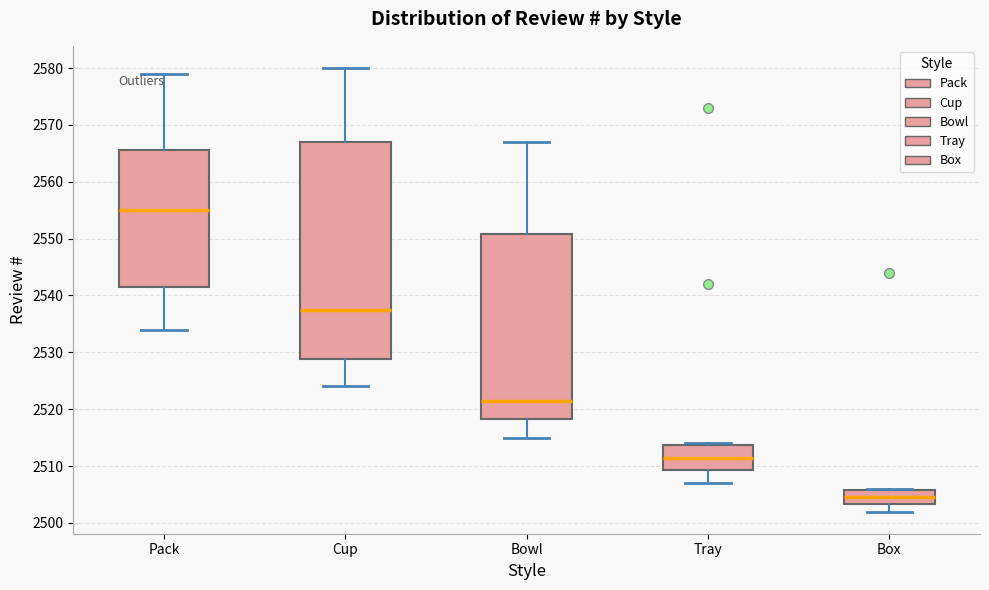

Where is the lower edge of the box for Cup on the y-axis? The values are not printed on the chart, so give them approximately, as read against the axis.

2529